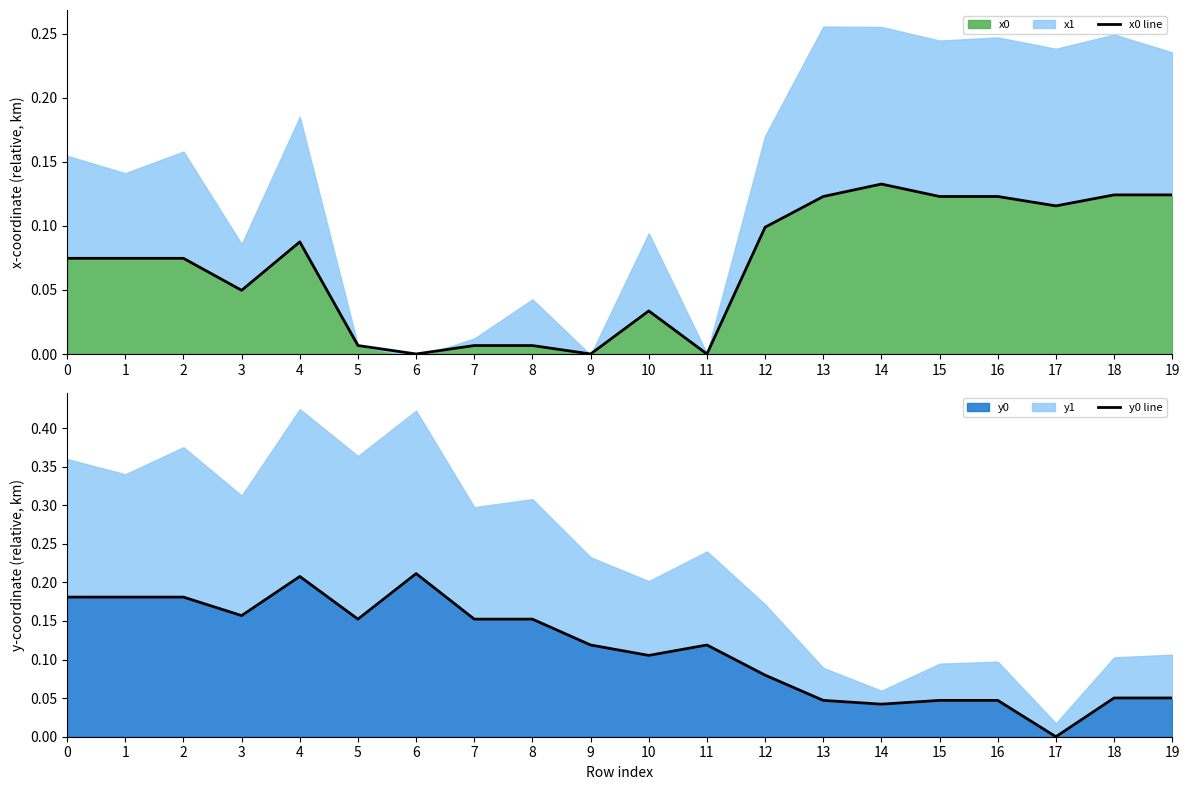

Where do x0 line and y0 line first cross each other?

11 and 12